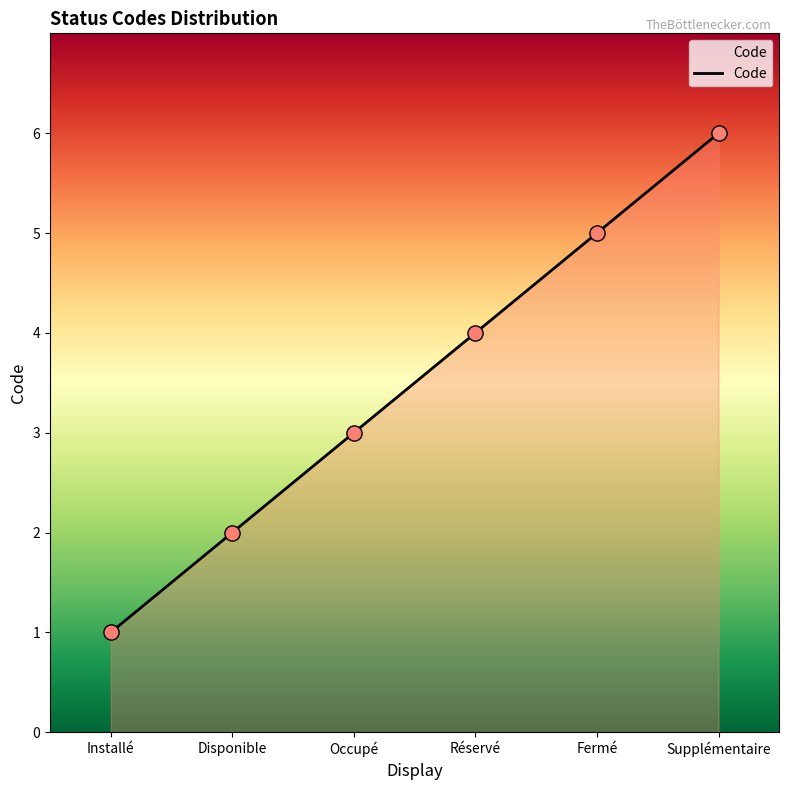

What is the change in value from Installé to Occupé?

+2